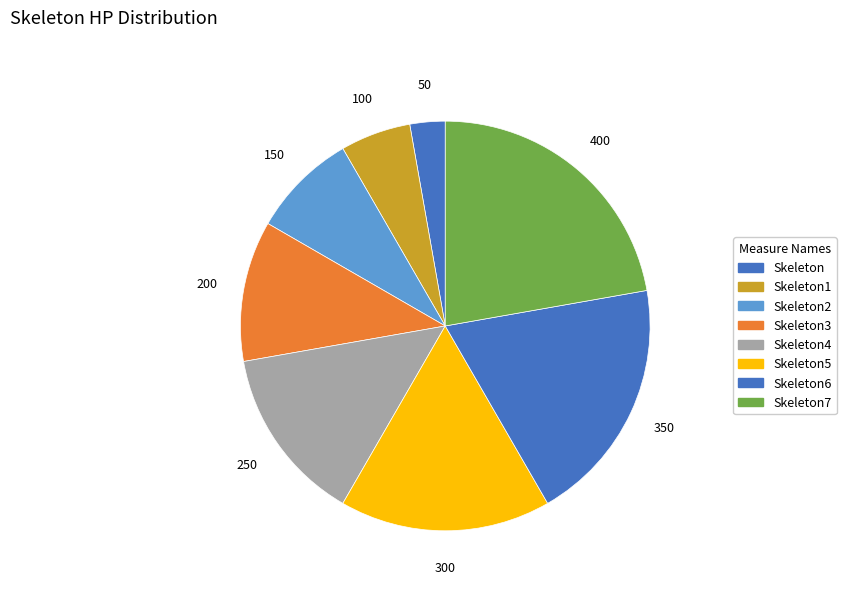

Do Skeleton6 and Skeleton2 together represent more than half of the pie?

No